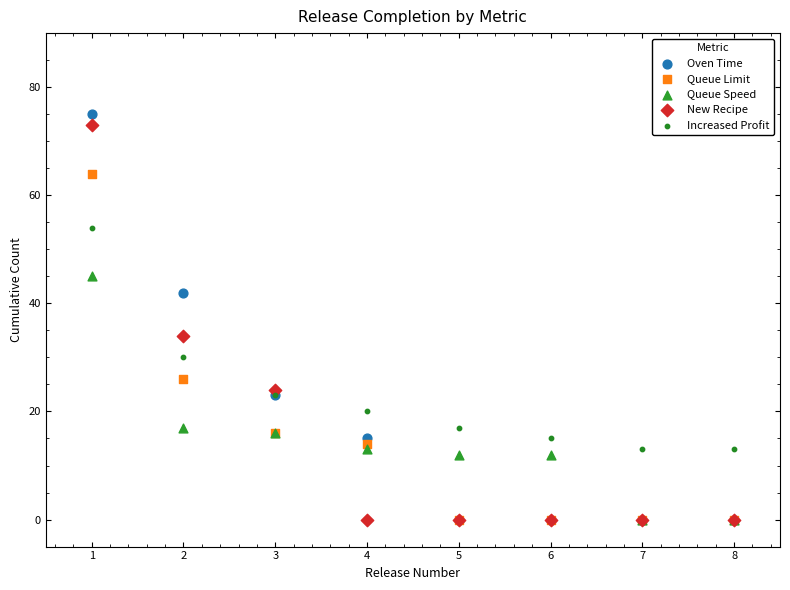

In the Increased Profit series, what Y value is closest to 33?

30